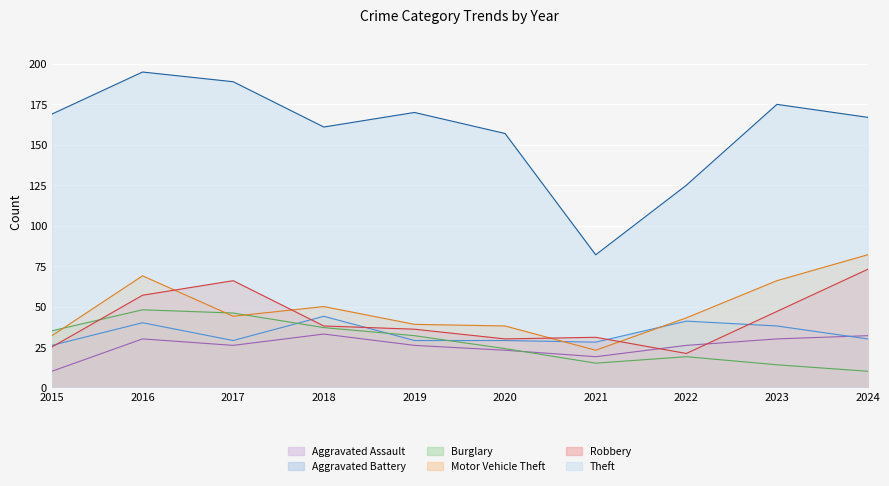

Count the number of categories in the chart.

10